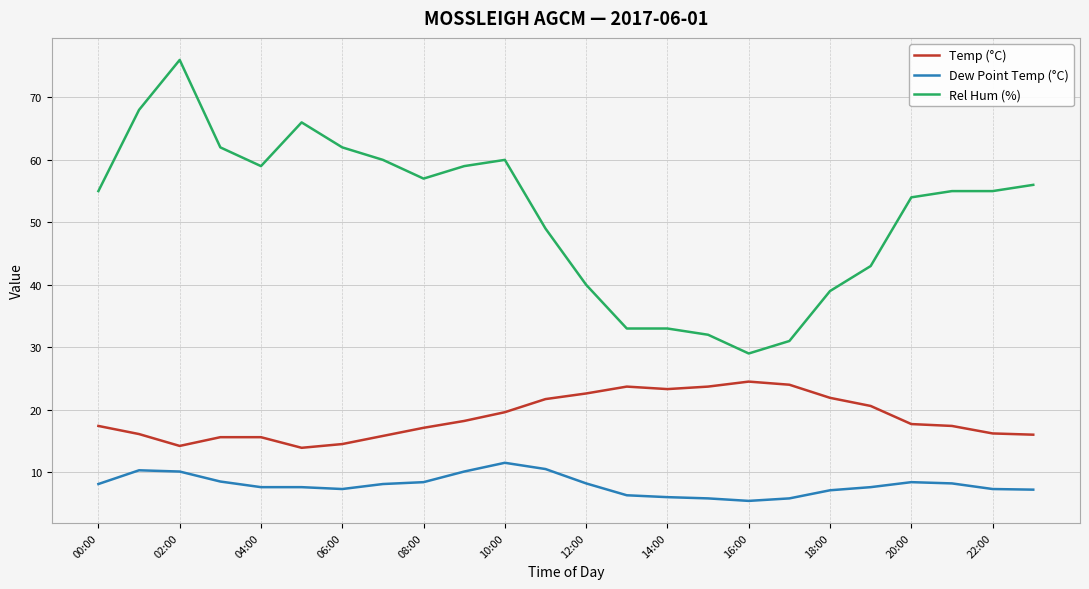

Which series has the largest range (max minus min)?

Rel Hum (%)